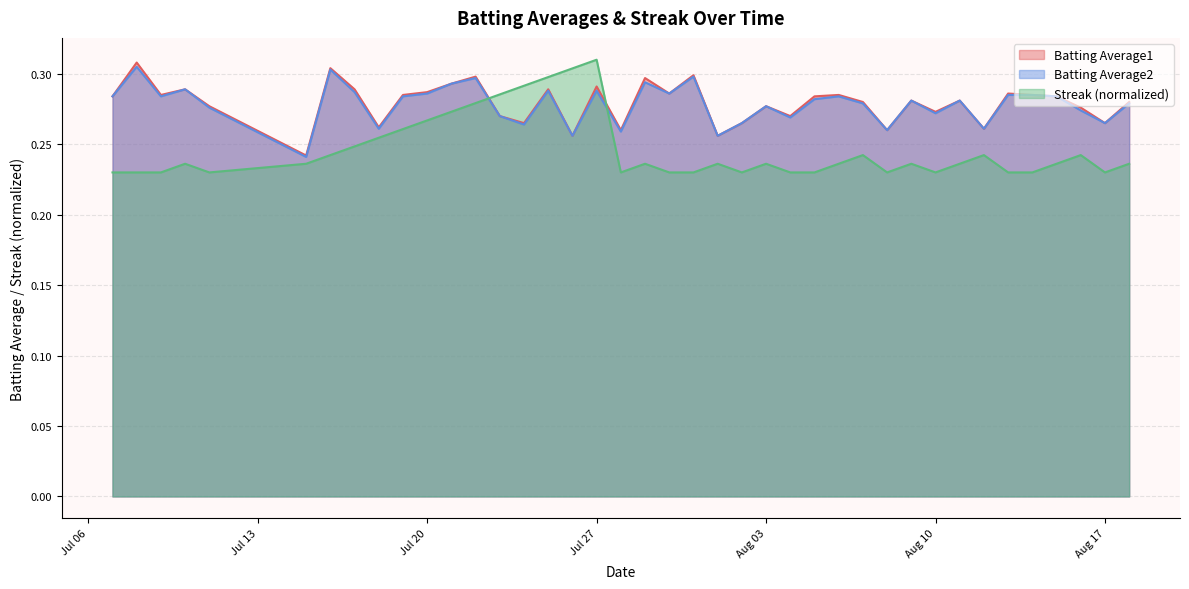

What is the sum of all Streak values?

9.9